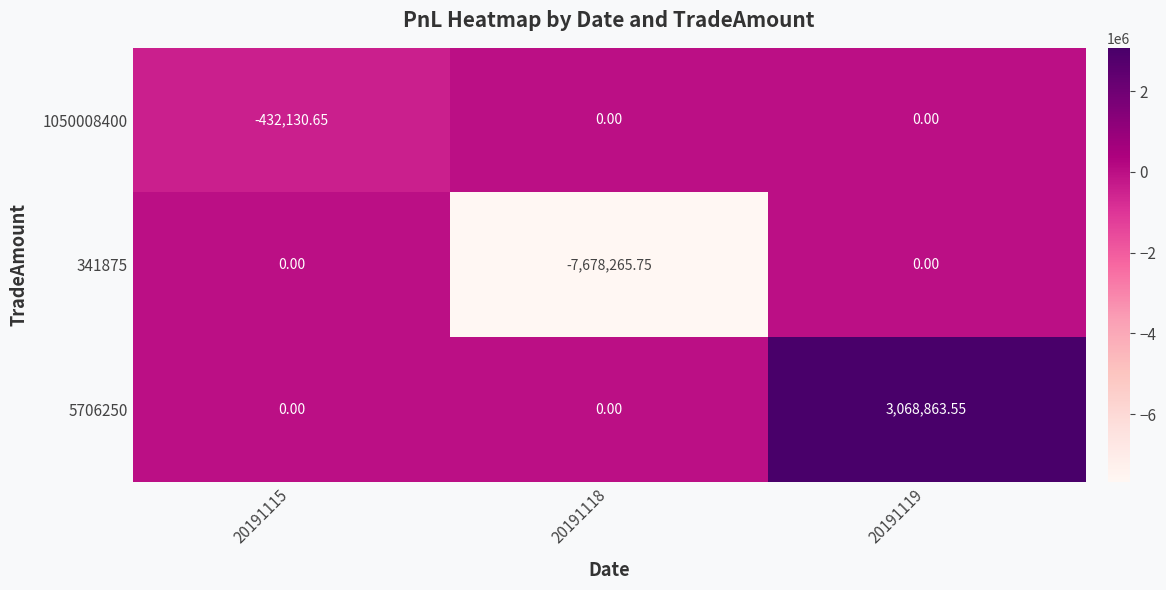

Is the value of 1050008400 at 20191115 greater than the value of 341875 at 20191115?

No